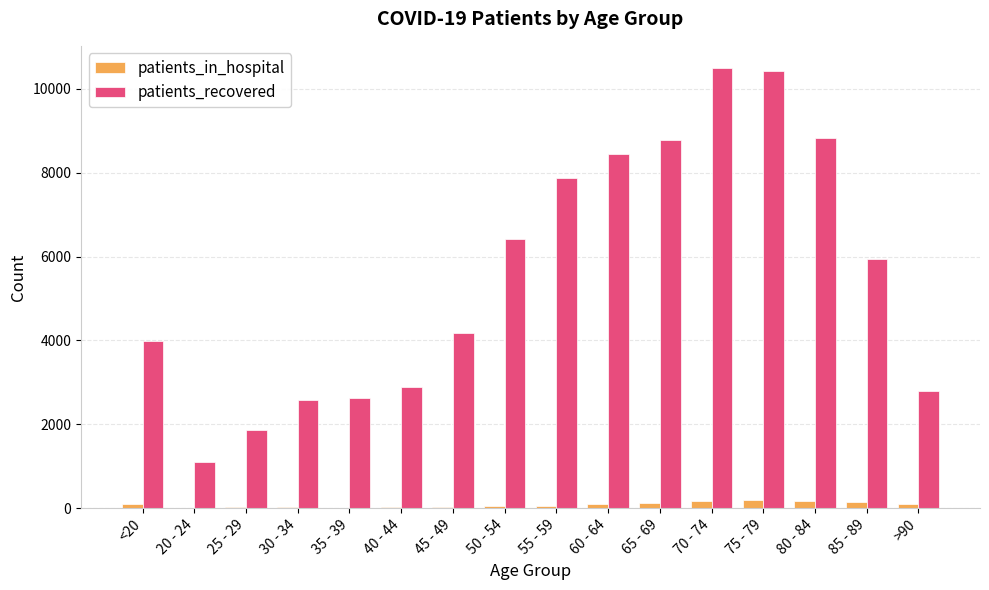

The value of patients_recovered at 55 - 59 is 3136. True or false?

False